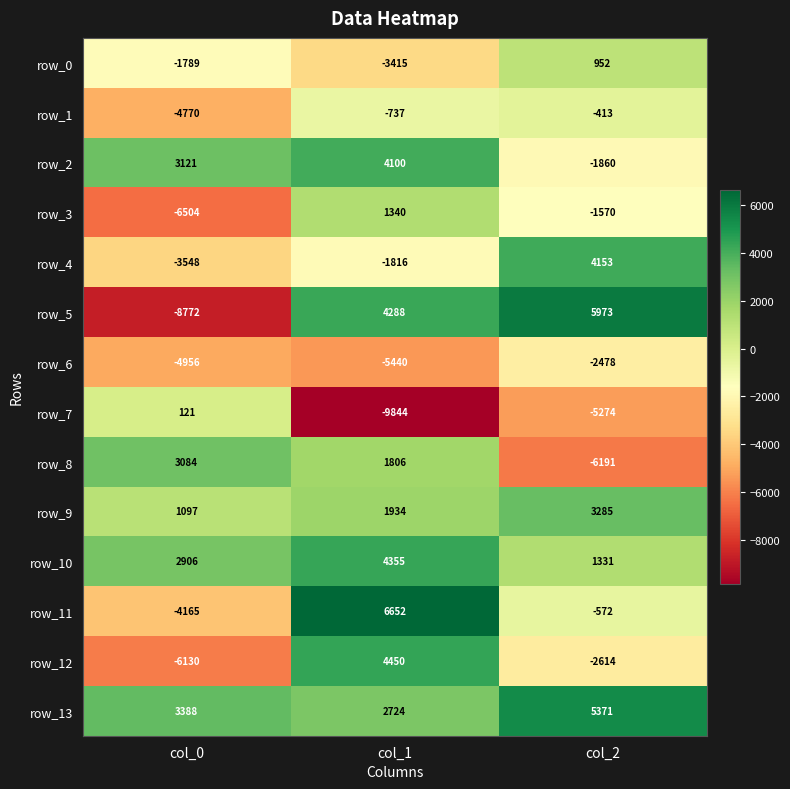

Where is row_5 nearest to the value -1399?

col_1